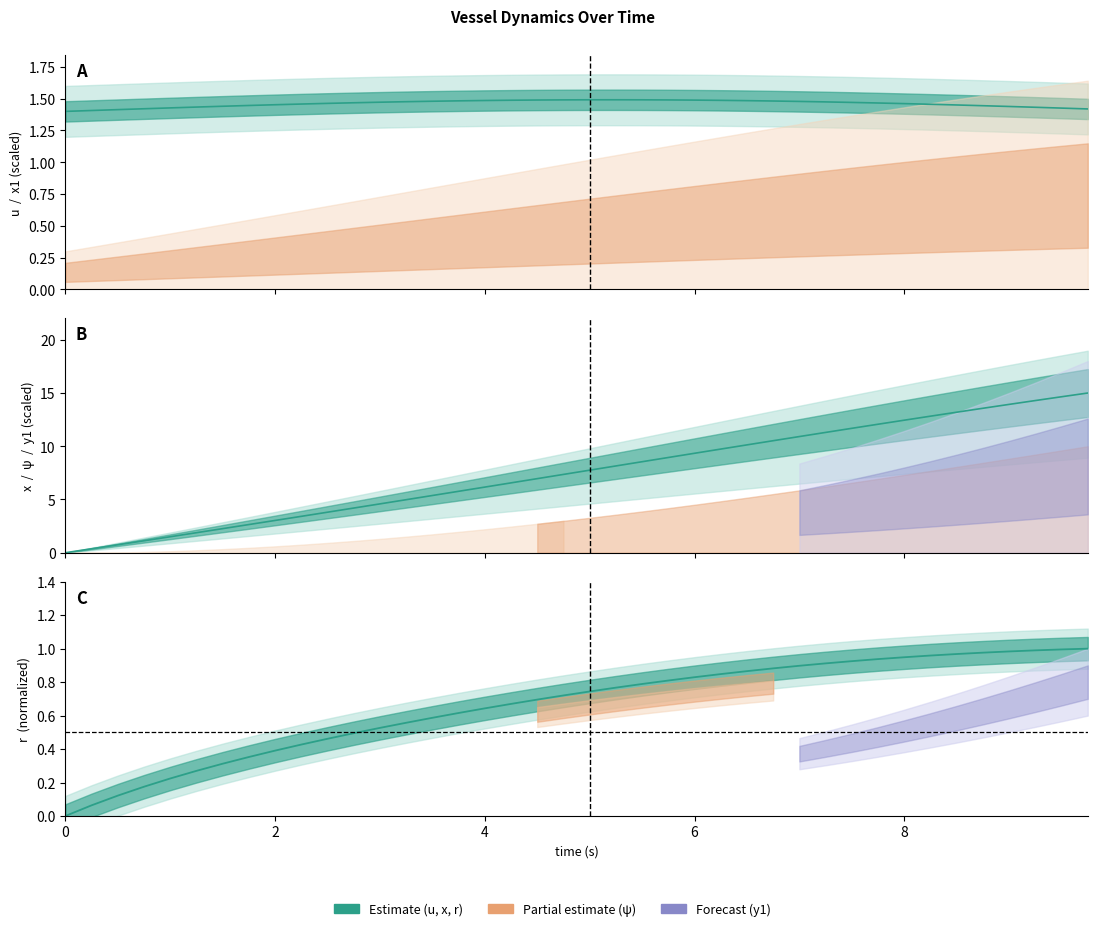

The r series shows 0.7 at 4.25. True or false?

True